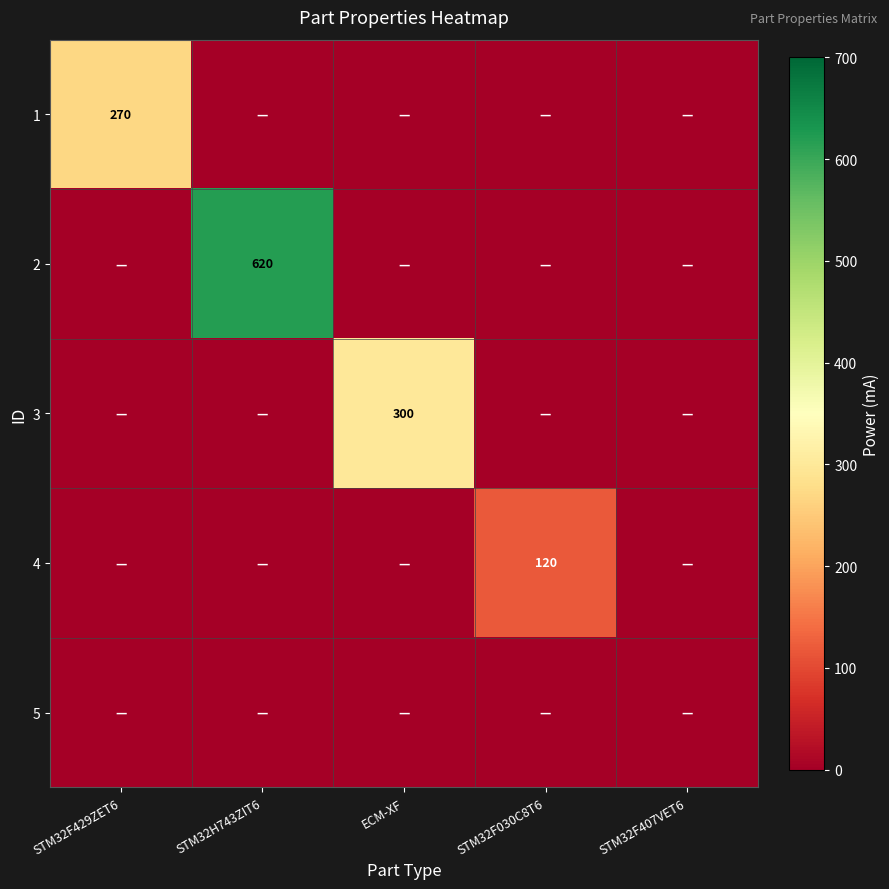

The value of 2 at STM32H743ZIT6 is 620. True or false?

True